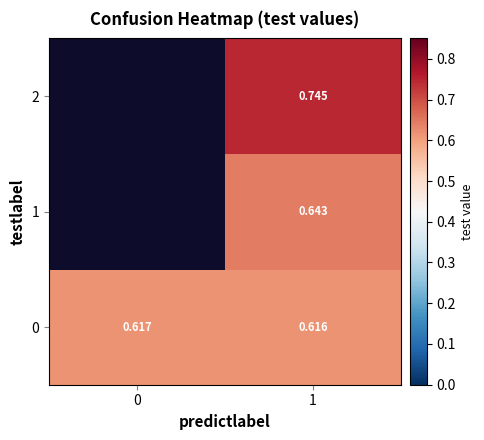

At 1, list the series in order from smallest to largest.

0, 1, 2